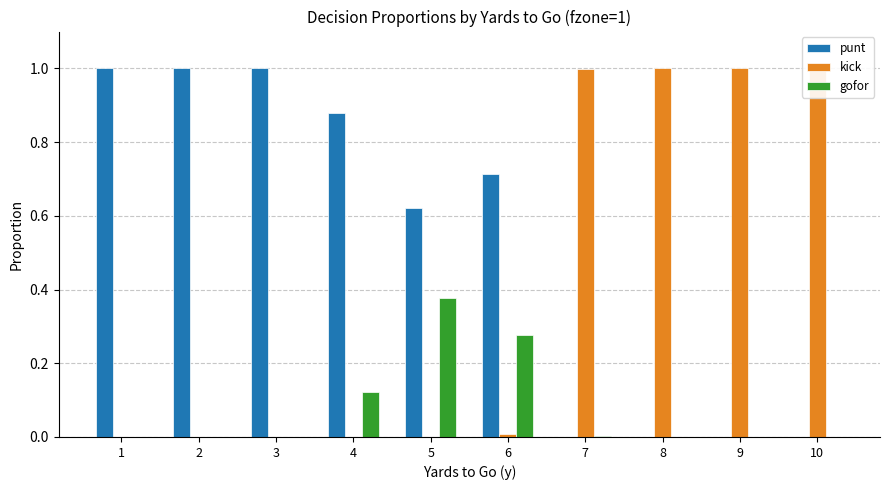

How many punt values are between 0 and 1?

10